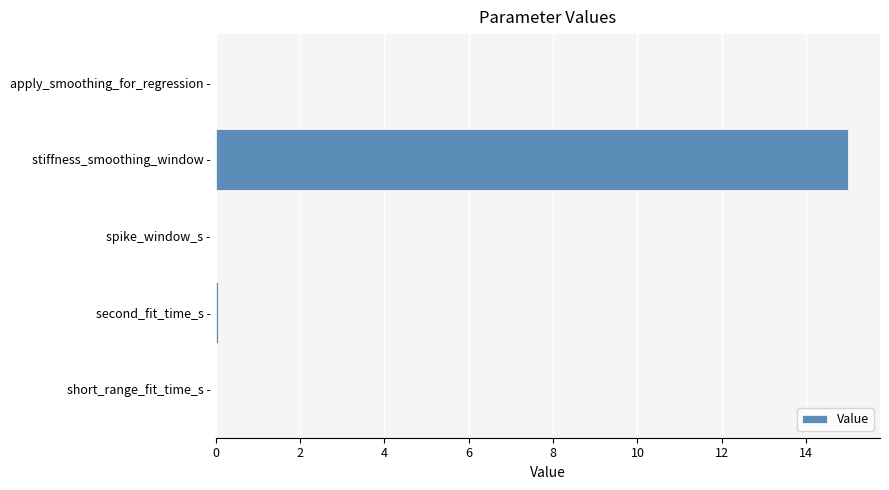

Count the number of categories in the chart.

5